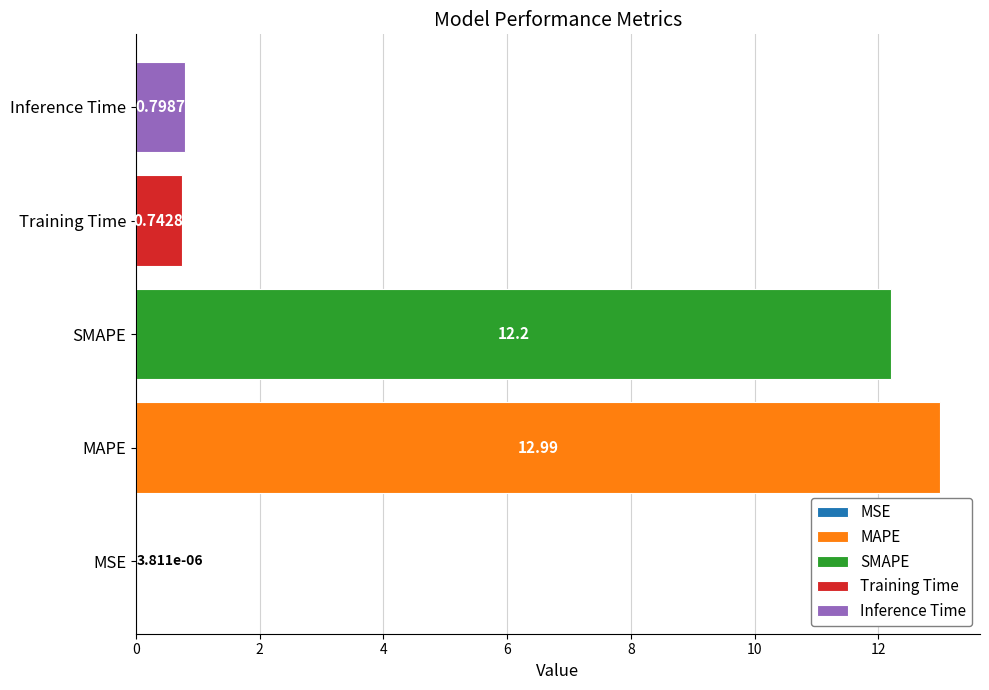

Between MAPE and SMAPE, which is larger?

MAPE